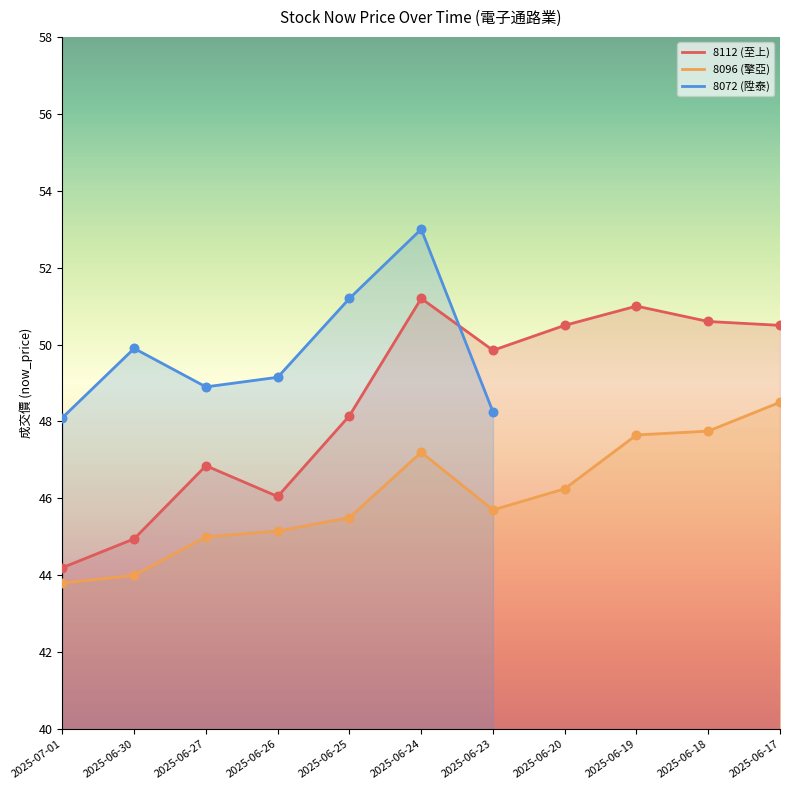

Which series has the widest spread of Y values?

8112 (至上)